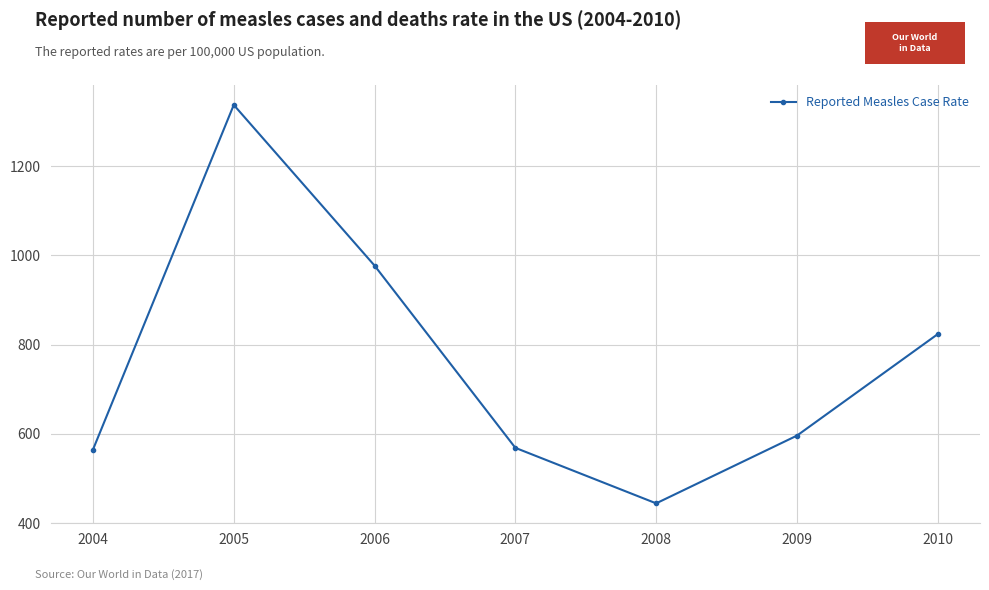

What is the greatest value displayed?

1337.5